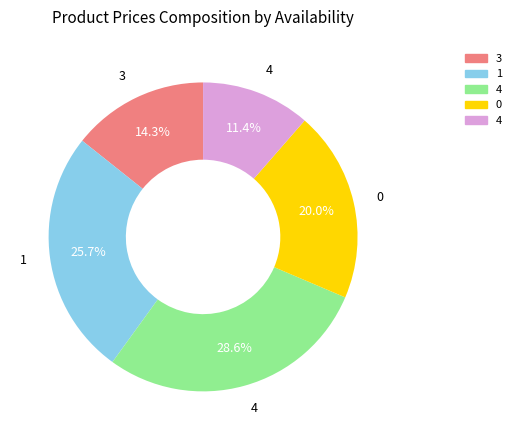

Does any single category account for the majority?

No